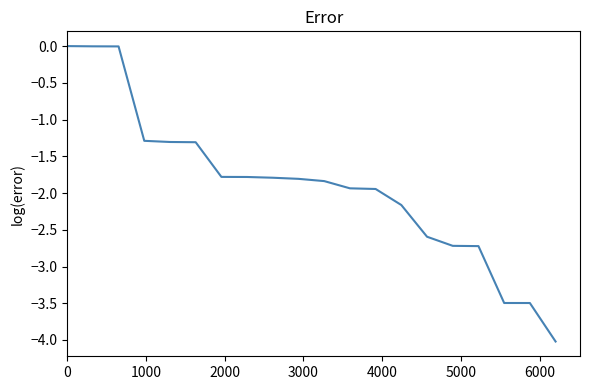

What is the smallest value displayed?

-4.0